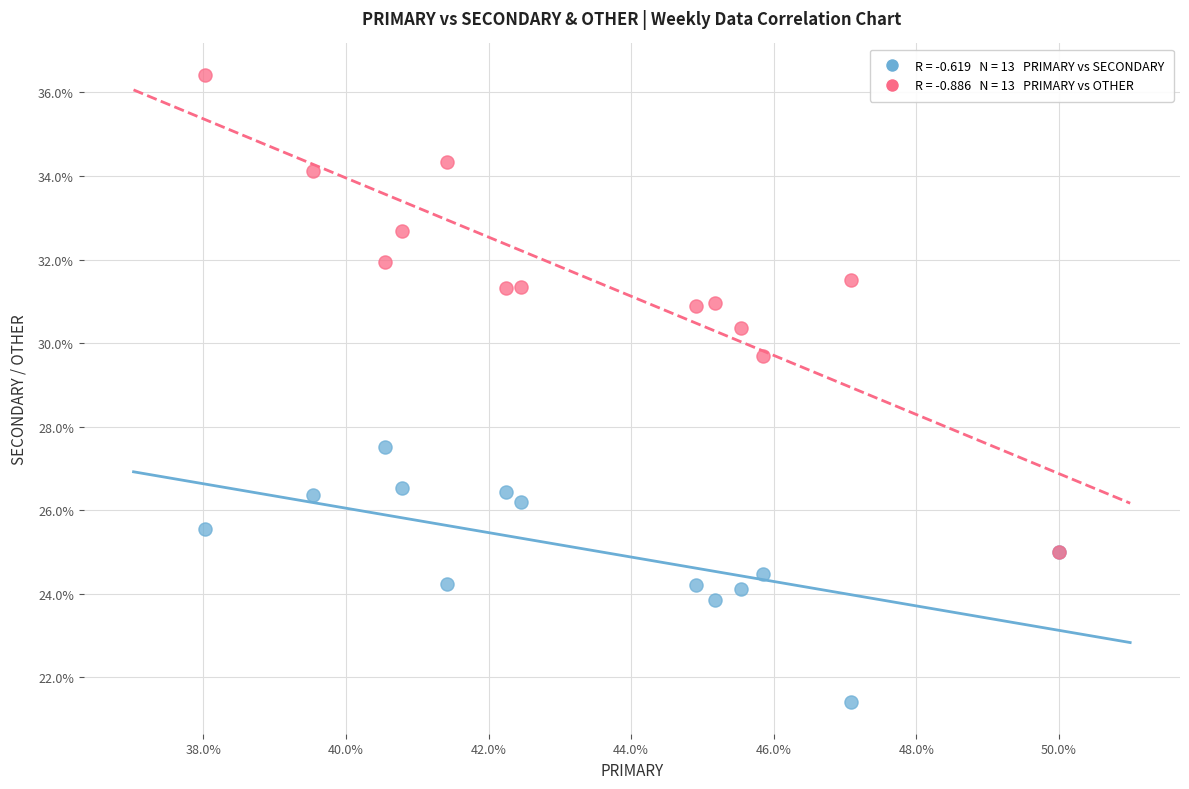

Across all series, what Y value is closest to 28?

27.5